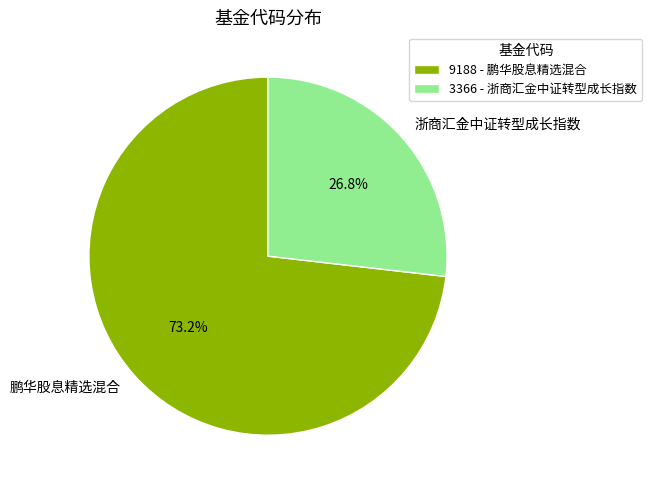

What is the total percentage of 浙商汇金中证转型成长指数 and 鹏华股息精选混合?

100.0%